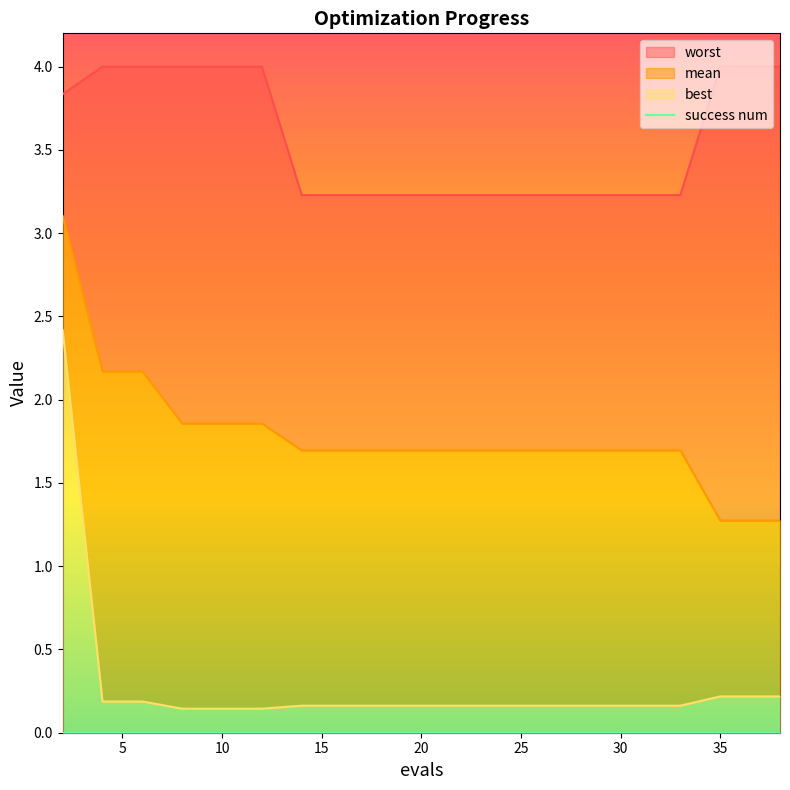

What are all the series names shown in the legend?

mean, best, worst